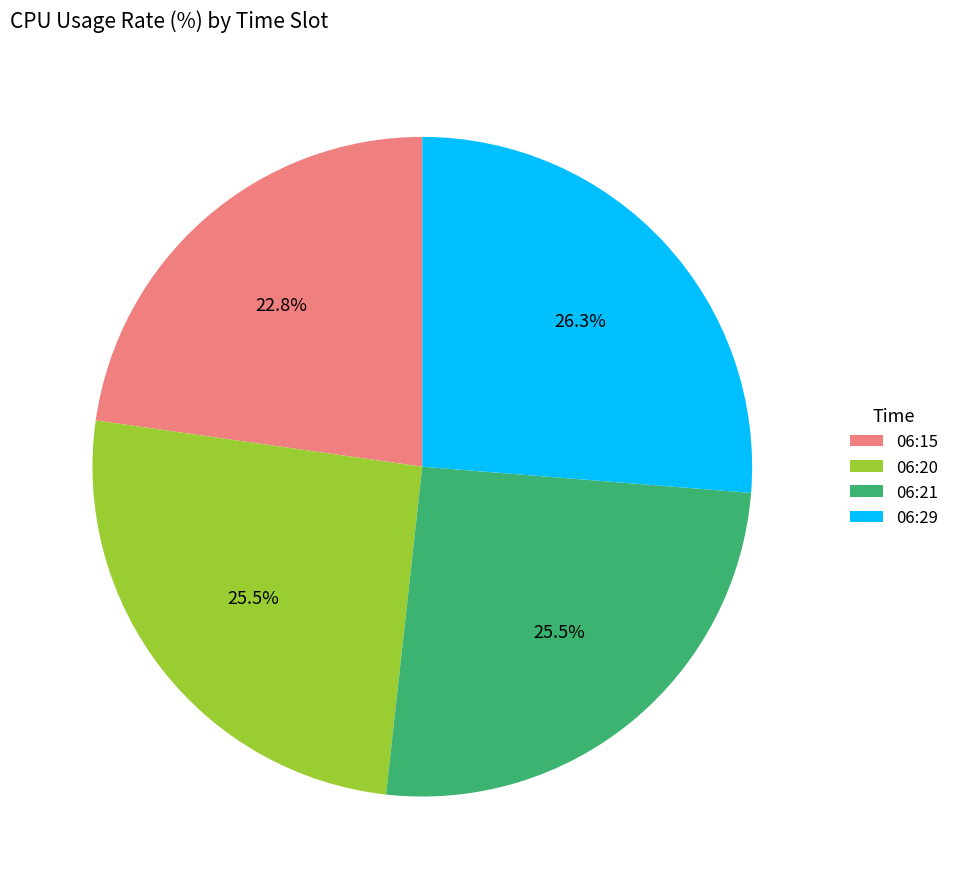

Which slice is the smallest?

06:15